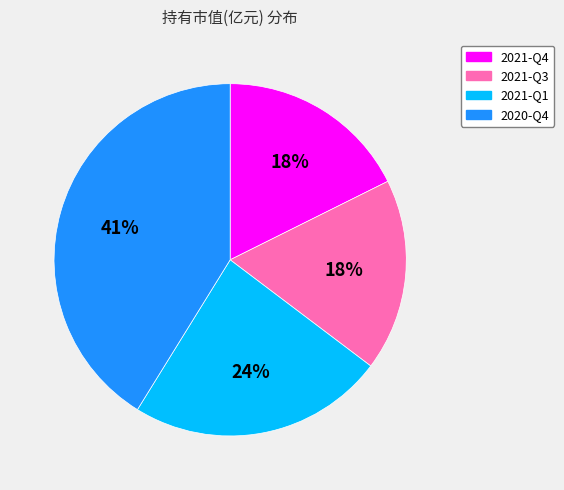

The 2021-Q1 slice represents 24% of the pie. True or false?

True